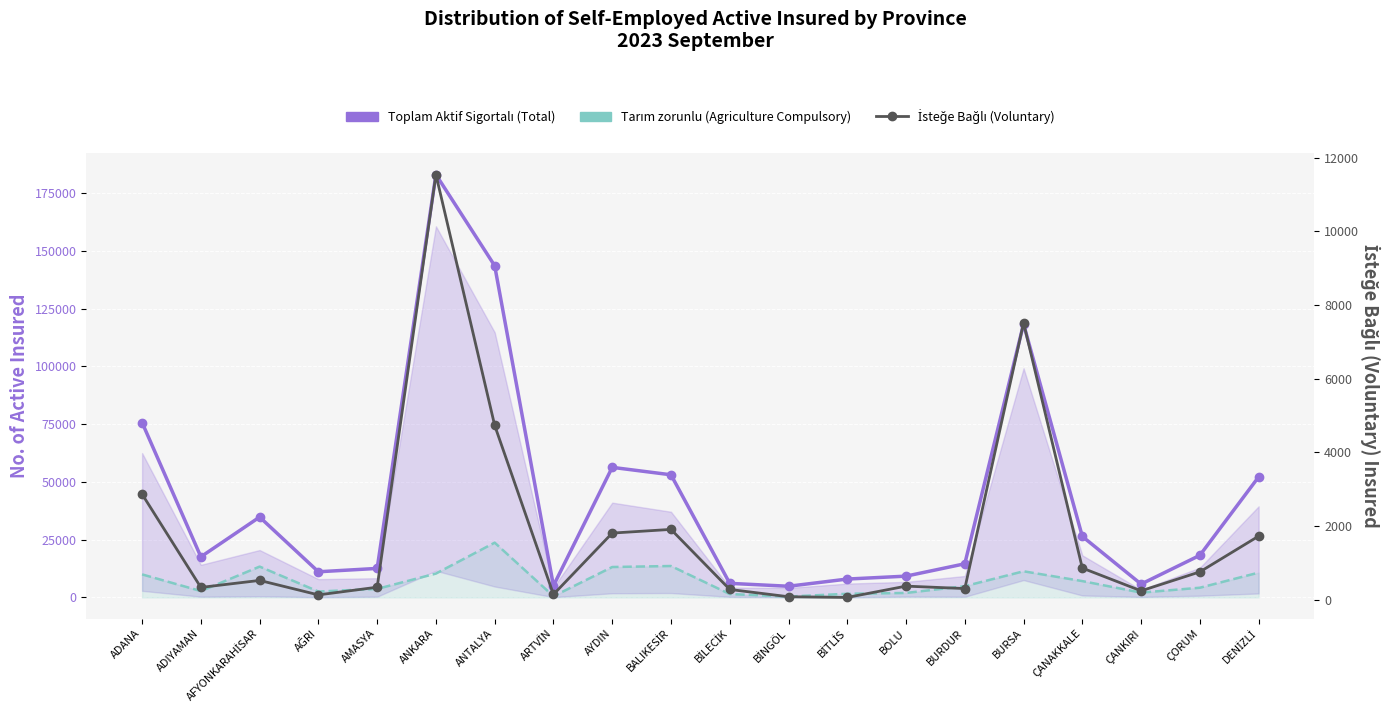

Where is Toplam Aktif Sigortalı (Total) nearest to the value 93962?

ADANA